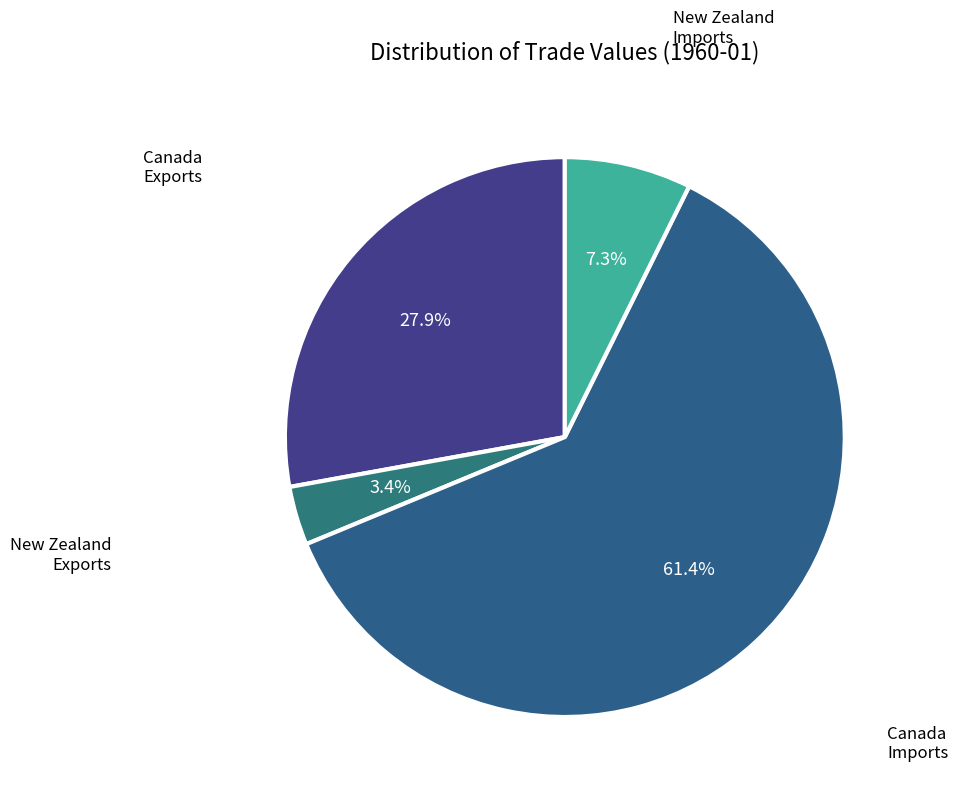

Which category has the biggest portion of the pie?

Canada Imports